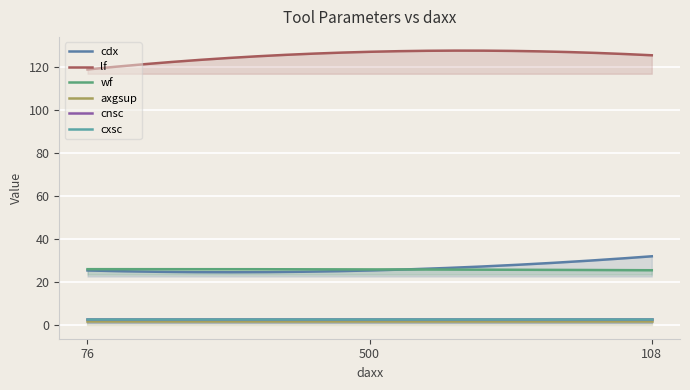

What is the highest value of the cxsc series?

3.0